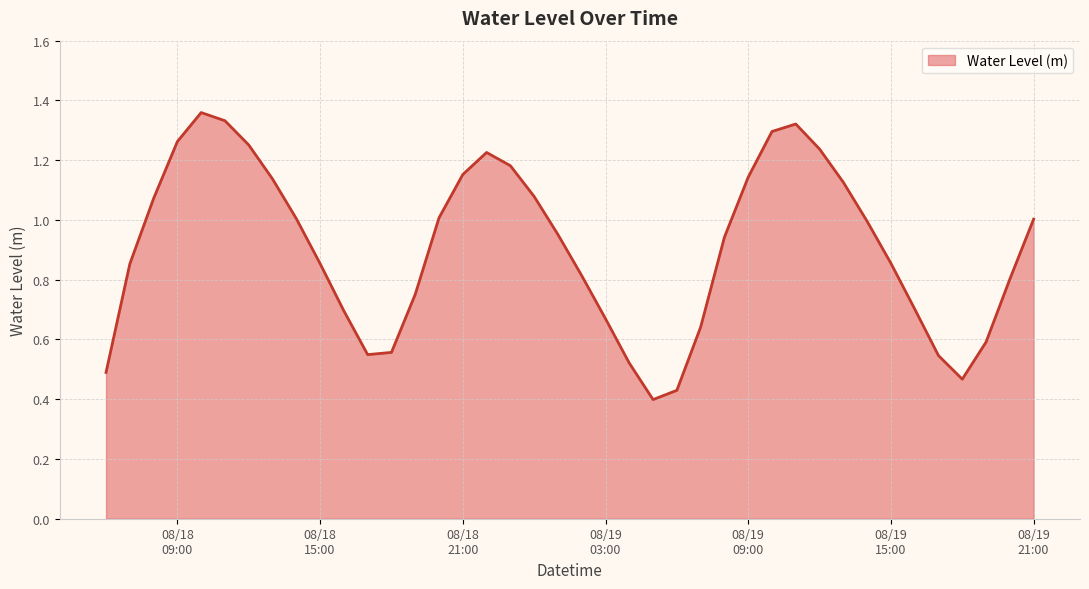

Is this an area chart (filled region under the line)?

Yes